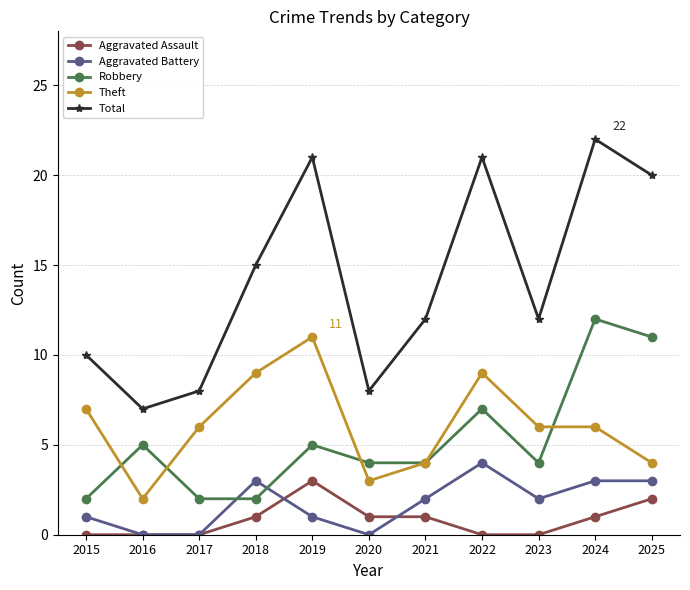

Which series changed the most between 2015 and 2025?

Total